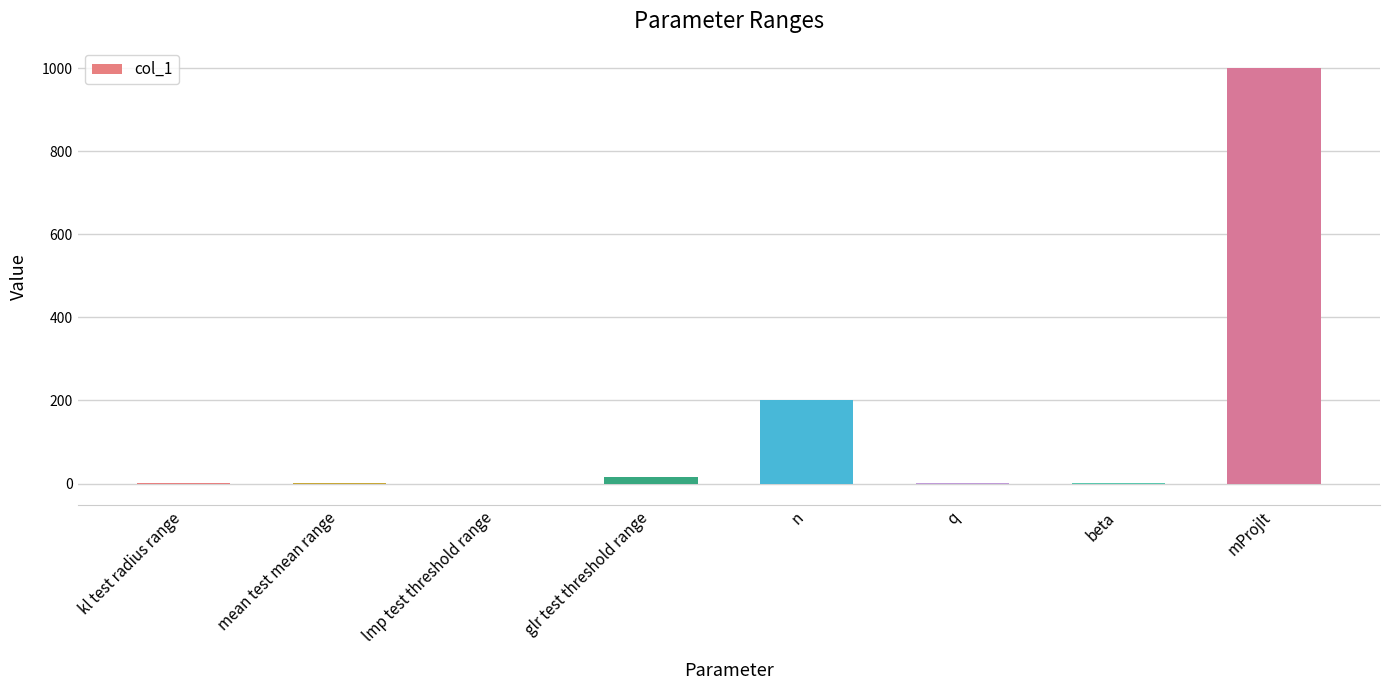

Between q and n, which is larger?

n